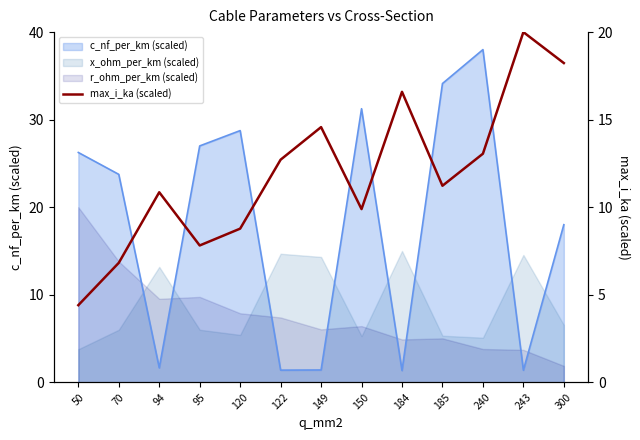

How many lines are shown in the chart?

1